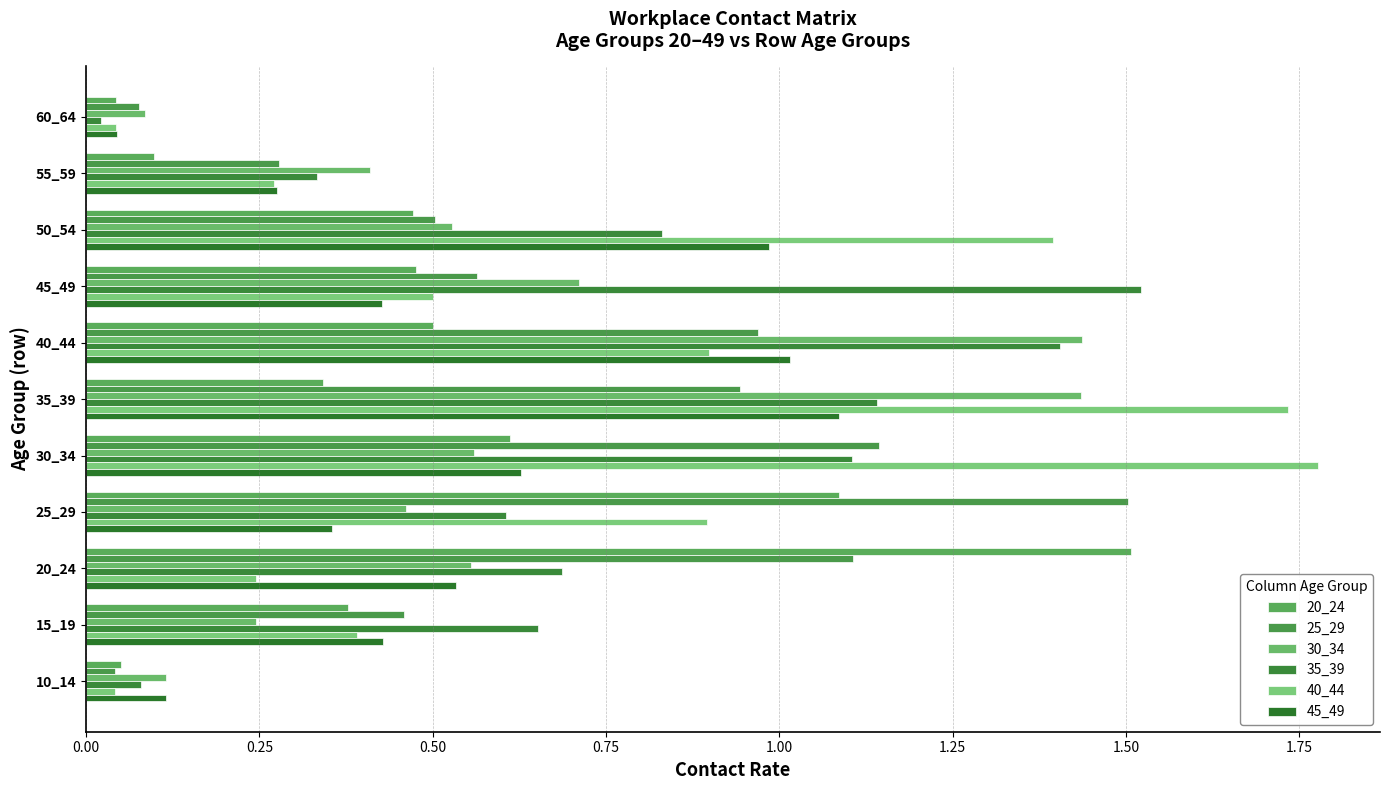

At which label is 45_49 closest to 0?

60_64